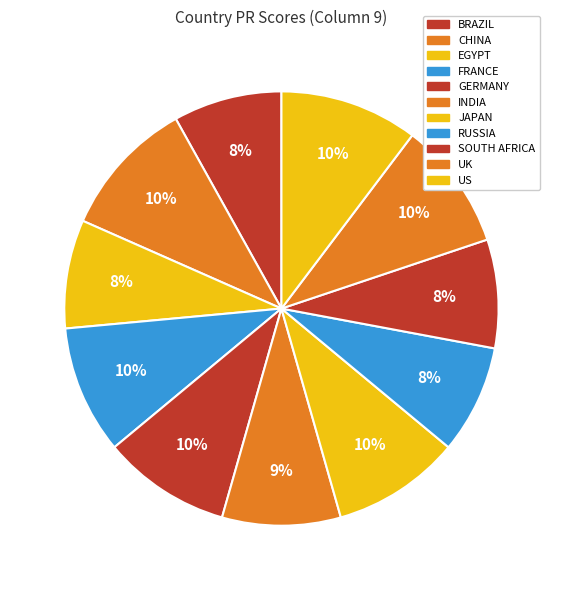

The UK slice represents 1% of the pie. True or false?

False